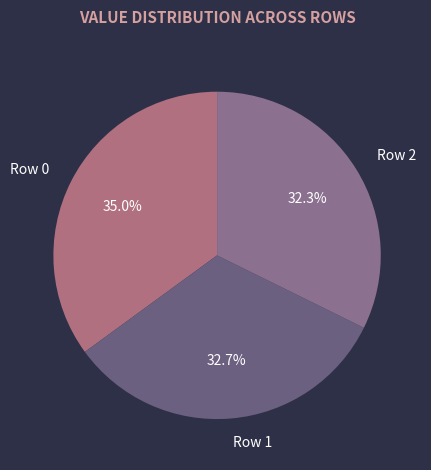

To the nearest percent, what portion does Row 1 represent?

33%